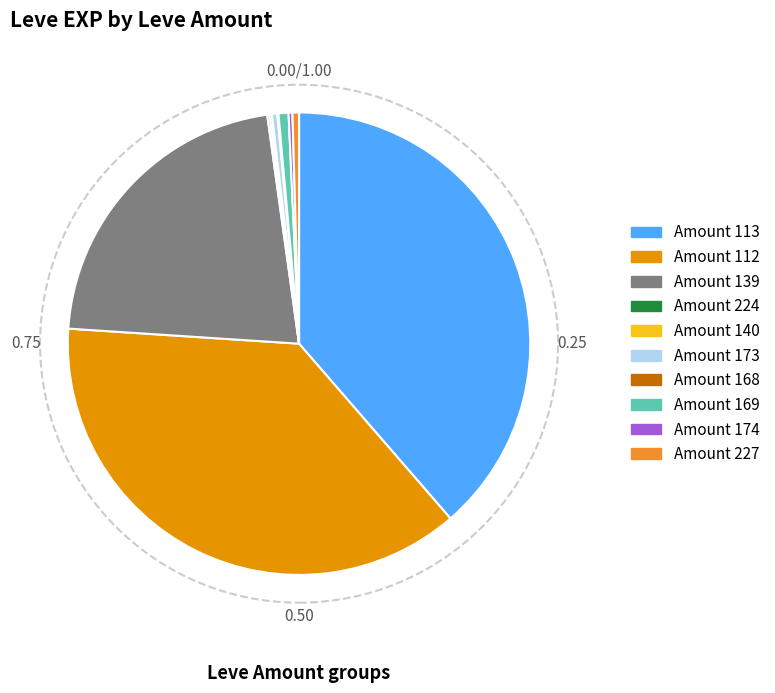

Does any single category account for the majority?

No